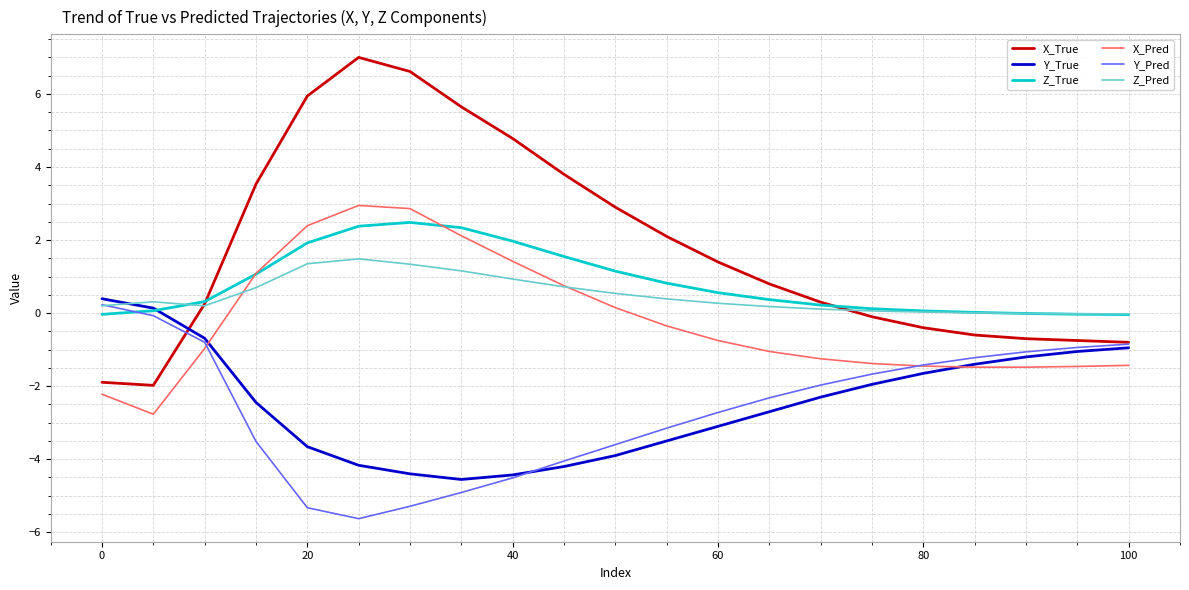

What is the minimum value for Y_True?

-4.6